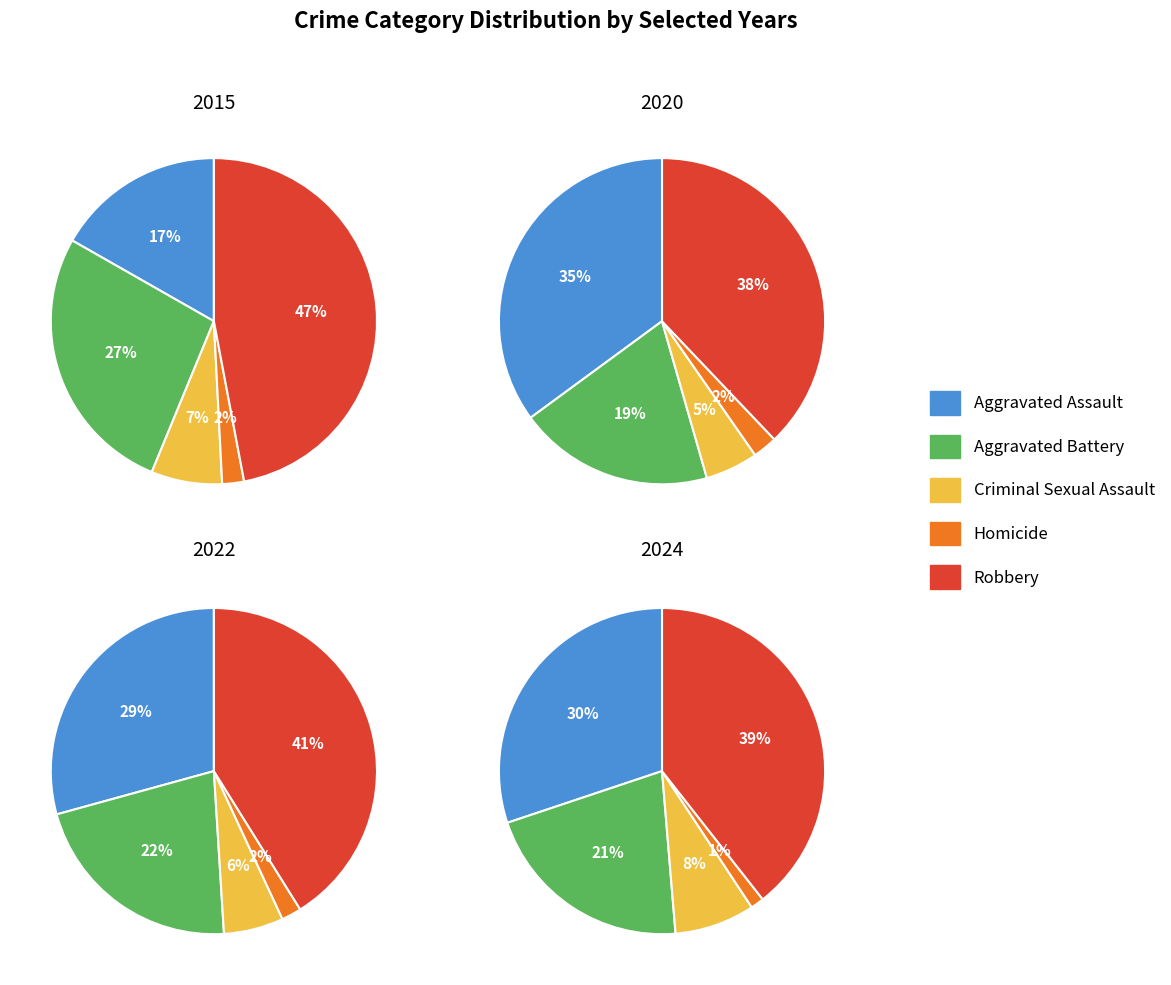

To the nearest percent, what is the average slice percentage?

20%